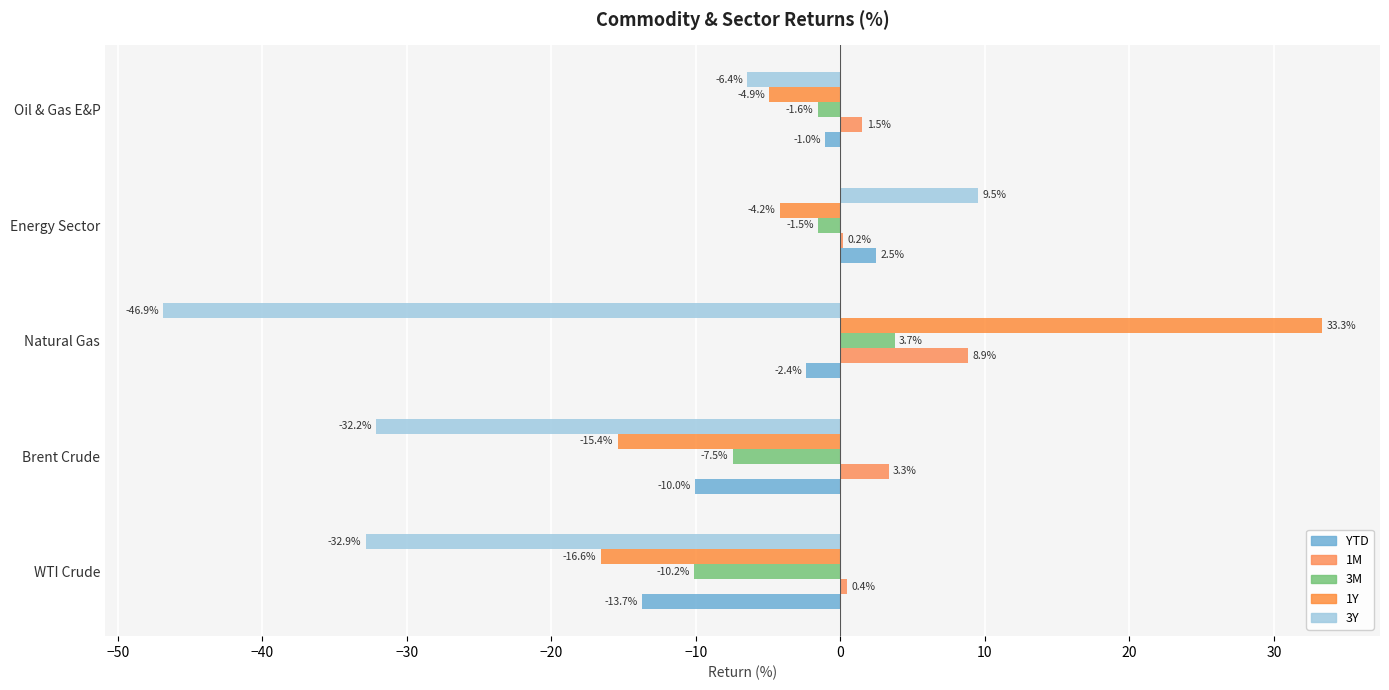

How many categories are shown in the chart?

5